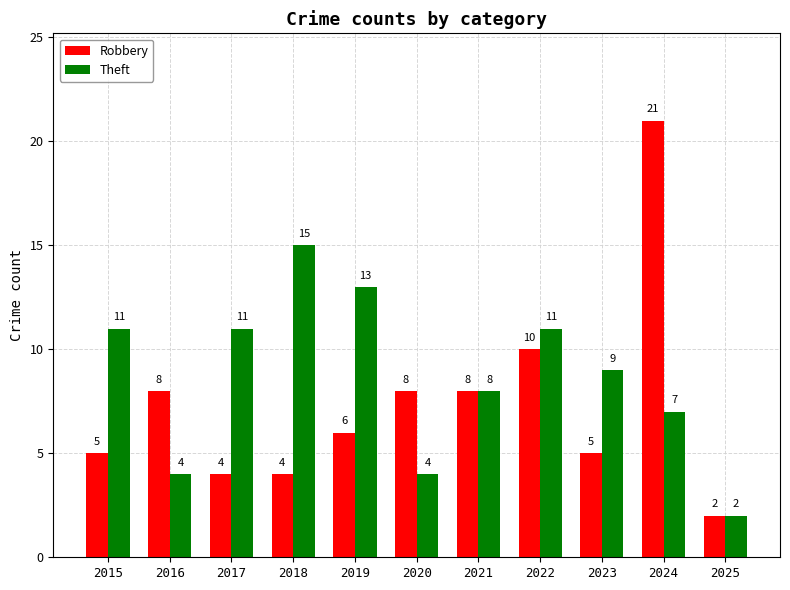

Which series has the largest total across all categories?

Theft